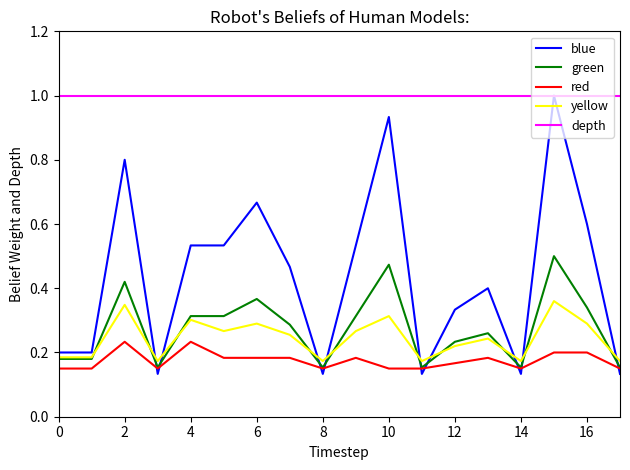

Which series ends up on top after the final intersection of blue and yellow?

yellow